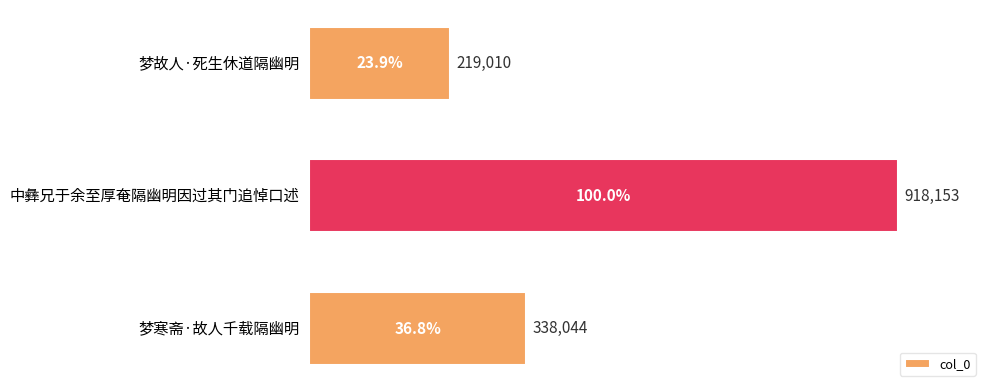

Between 梦寒斋·故人千载隔幽明 and 梦故人·死生休道隔幽明, which is larger?

梦寒斋·故人千载隔幽明